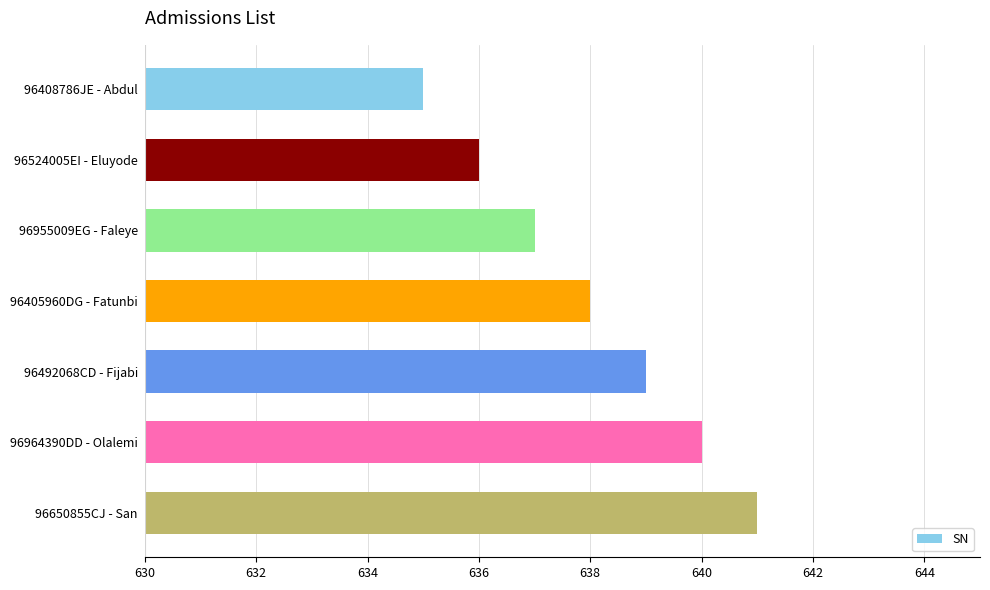

Reading bottom to top, what are all the values shown in this chart?

641	640	639	638	637	636	635